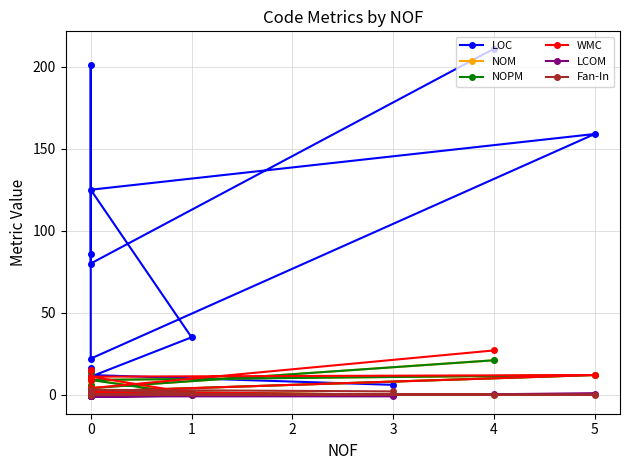

True or false: Fan-In has a value of 0.7 at 0.

False